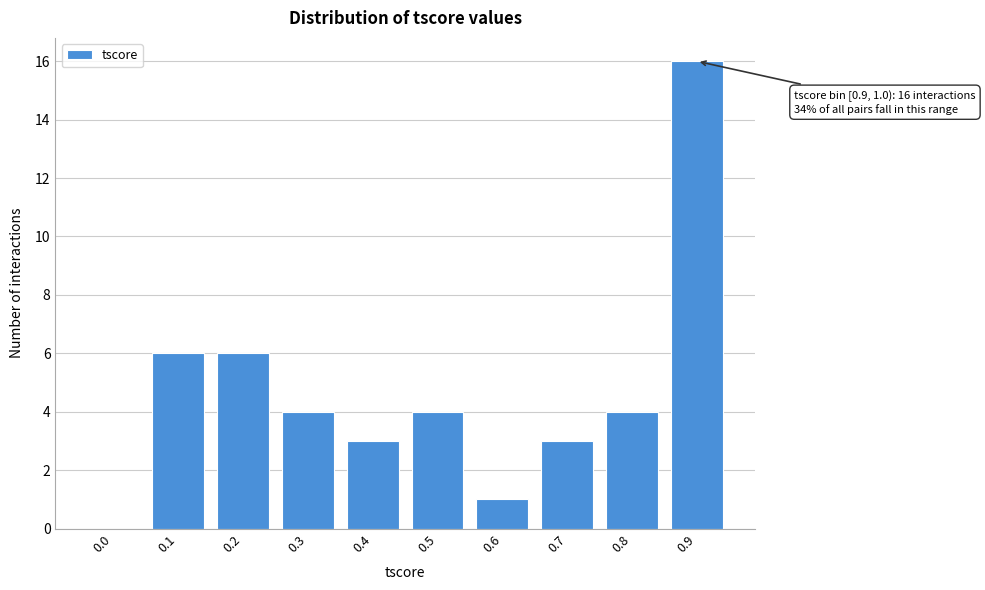

Reading left to right, what are all the values shown in this chart?

0.0=0	0.1=6	0.2=6	0.3=4	0.4=3	0.5=4	0.6=1	0.7=3	0.8=4	0.9=16